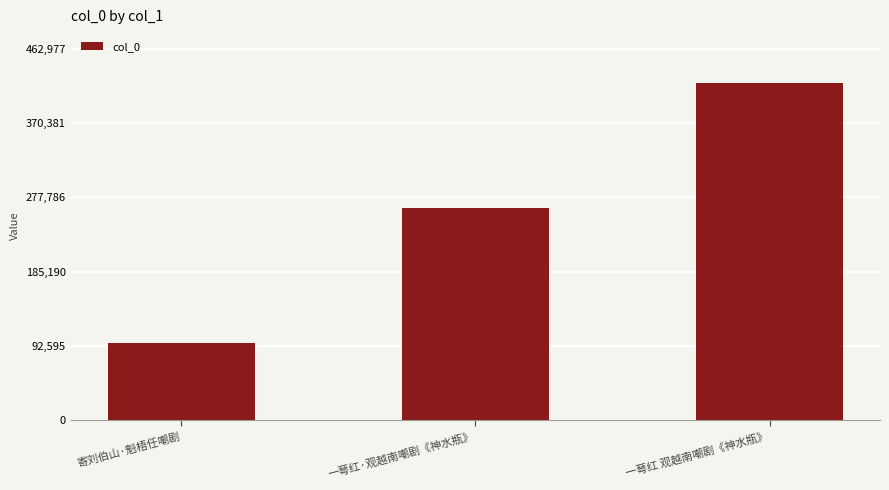

What is the difference between the values at 一萼红·观越南嘲剧《神水瓶》 and 寄刘伯山·魁梧任嘲剧?

168604